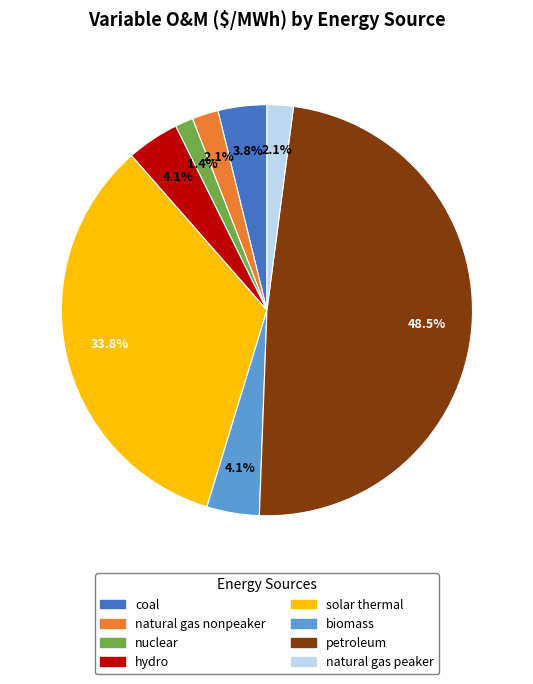

Do natural gas peaker and nuclear together represent more than half of the pie?

No